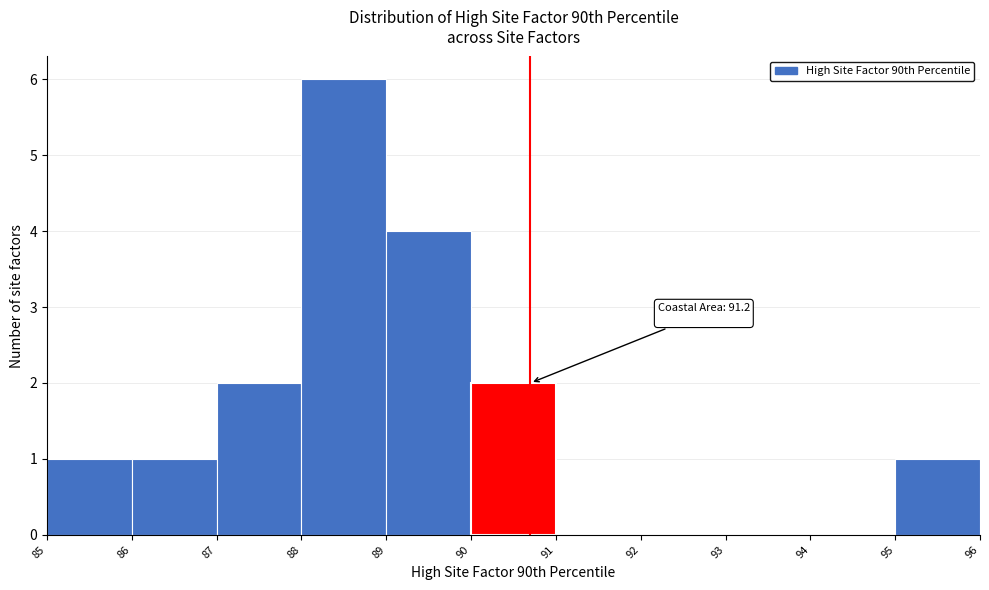

Reading left to right, what are all the values shown in this chart?

85=1	86=1	87=2	88=6	89=4	90=2	91=0	92=0	93=0	94=0	95=1